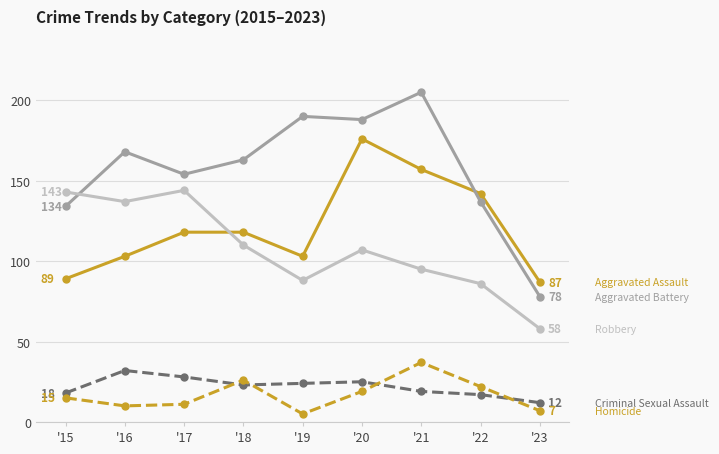

What is the smallest value displayed?

5